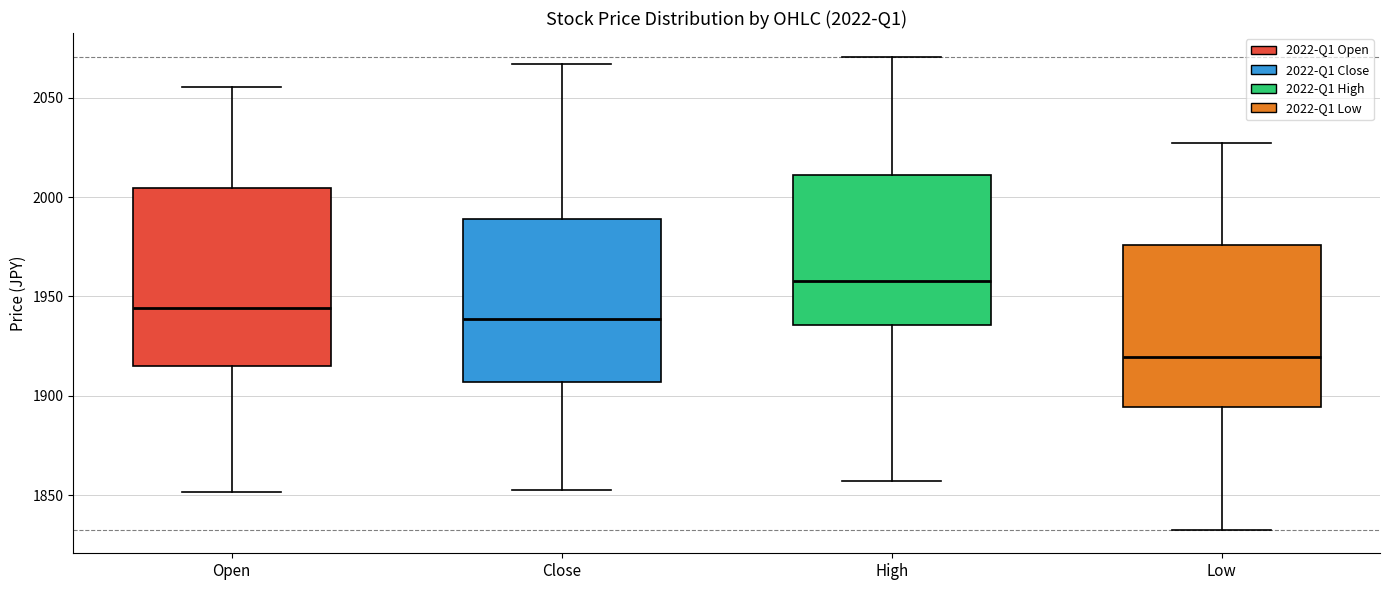

Comparing the boxes themselves (not the whiskers), which one is the tallest?

Open